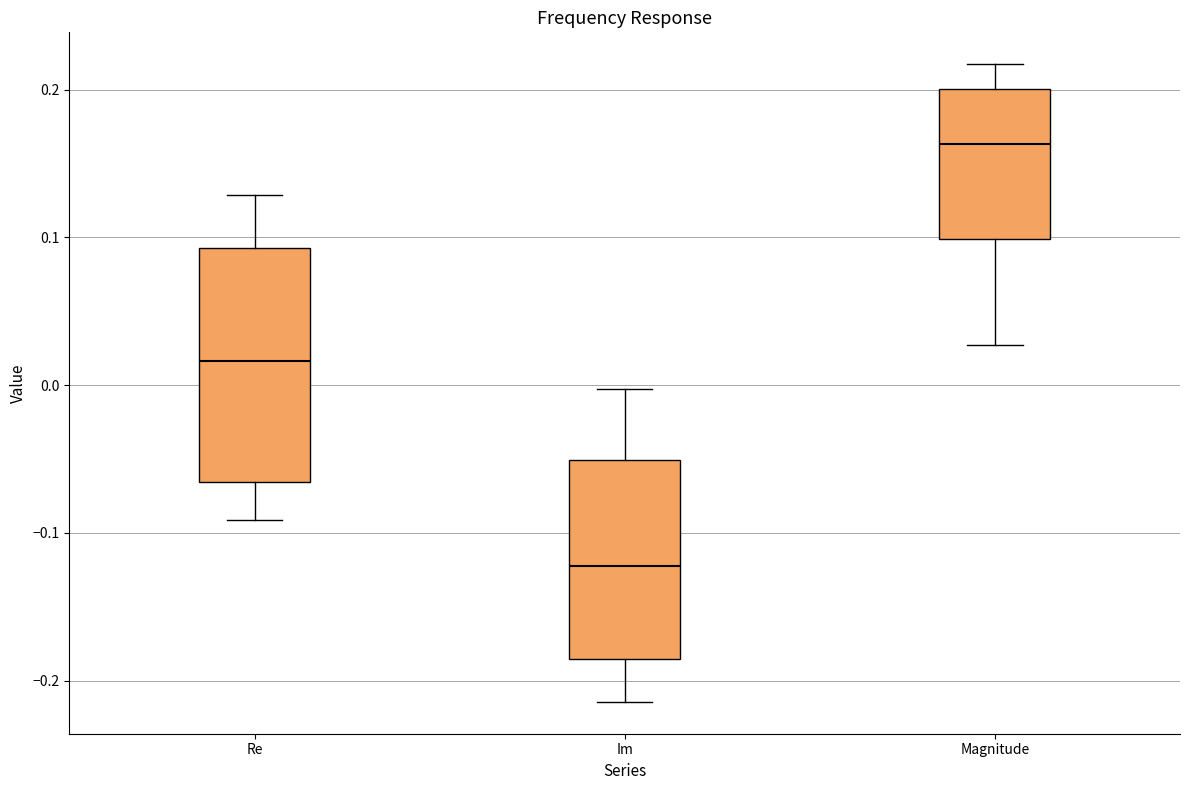

Reading left to right, read every box against the y-axis: the position of its median line, the range the box covers, and the ends of its whiskers. The values are not printed on the chart, so give them approximately, as read against the axis.

Re: median 0.02, box -0.07 to 0.09, whiskers -0.09 to 0.13
Im: median -0.12, box -0.19 to -0.05, whiskers -0.21 to 0.00
Magnitude: median 0.16, box 0.10 to 0.20, whiskers 0.03 to 0.22